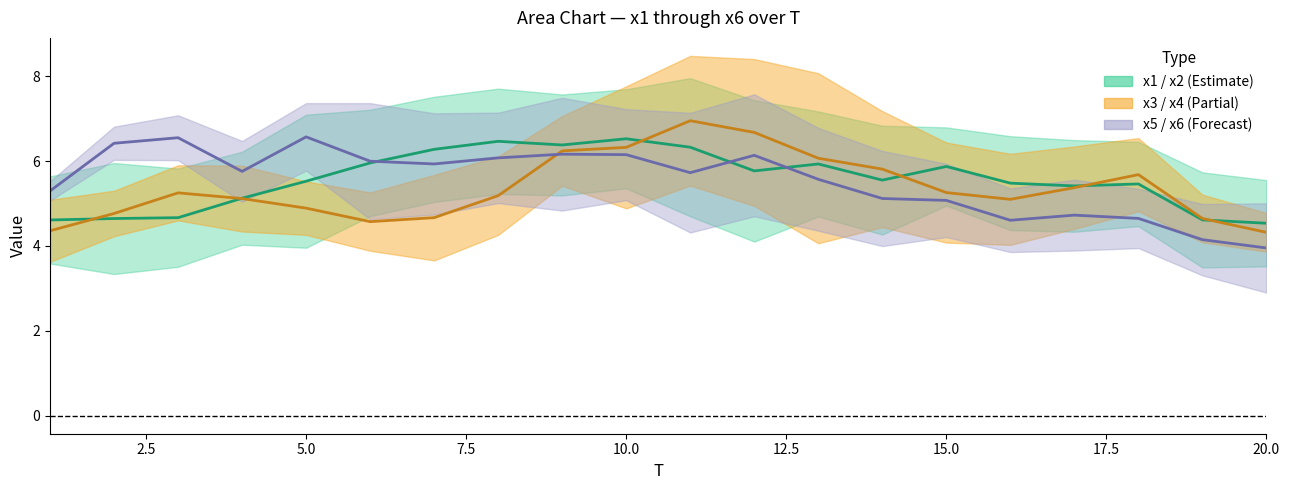

True or false: x3 / x4 (mid) and x1 / x2 (mid) cross at least once.

True